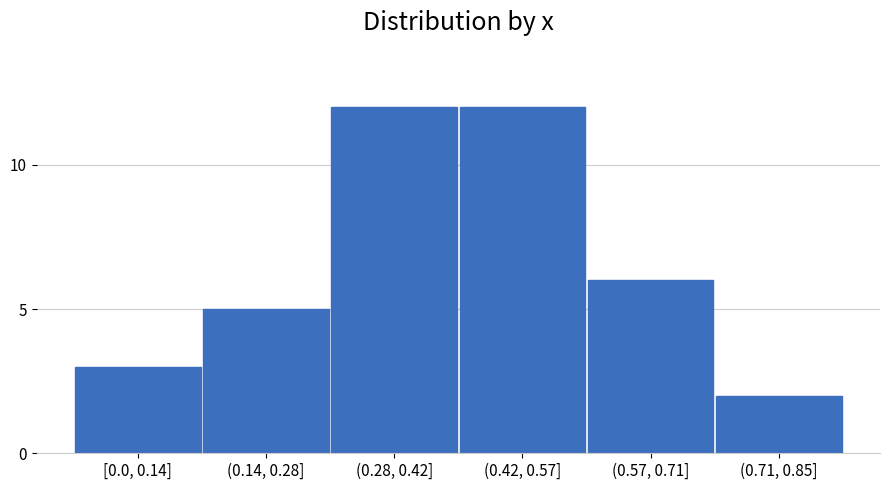

Reading left to right, transcribe all the data shown in this chart.

3	5	12	12	6	2